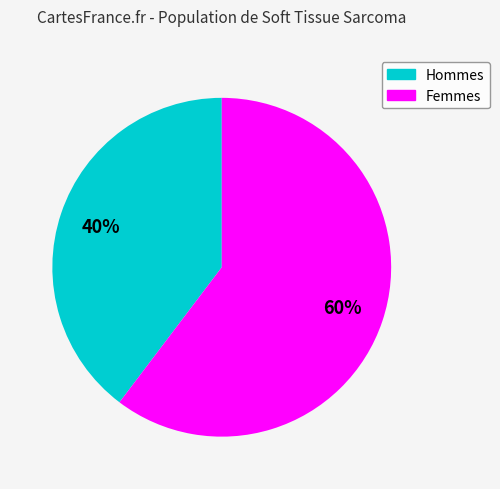

To the nearest percent, what is the average slice percentage?

50%